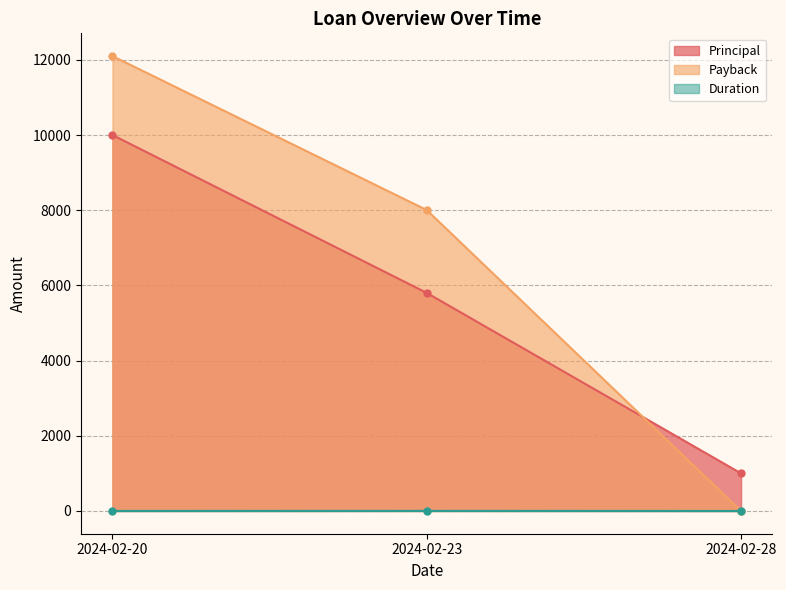

Rank the series by their average value, from lowest to highest.

Duration, Principal, Payback